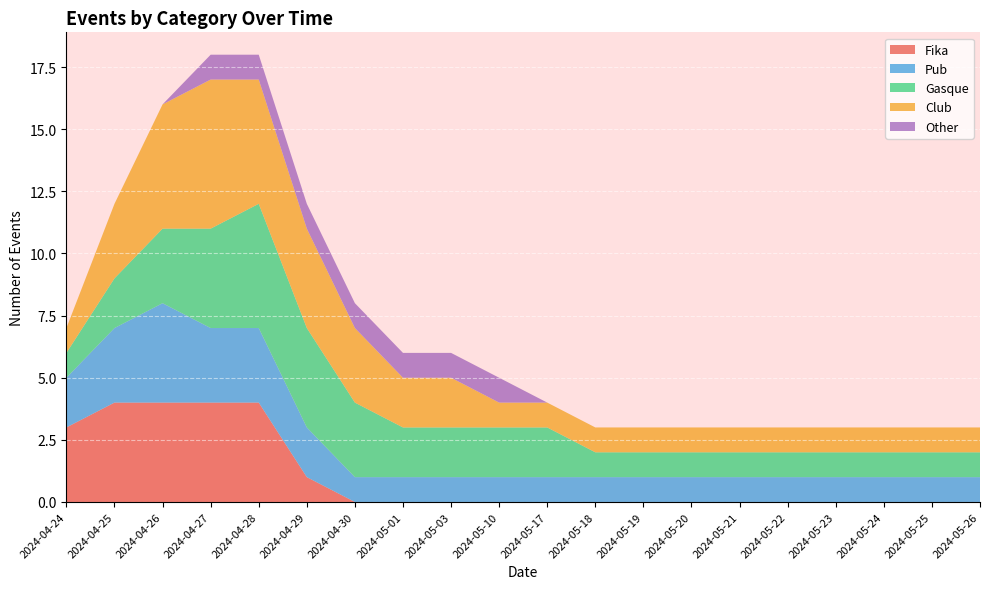

Reading left to right, list all the values displayed in this chart.

Fika: 3	4	4	4	4	1	0	0	0	0	0	0	0	0	0	0	0	0	0	0
Pub: 2	3	4	3	3	2	1	1	1	1	1	1	1	1	1	1	1	1	1	1
Gasque: 1	2	3	4	5	4	3	2	2	2	2	1	1	1	1	1	1	1	1	1
Club: 1	3	5	6	5	4	3	2	2	1	1	1	1	1	1	1	1	1	1	1
Other: 0	0	0	1	1	1	1	1	1	1	0	0	0	0	0	0	0	0	0	0